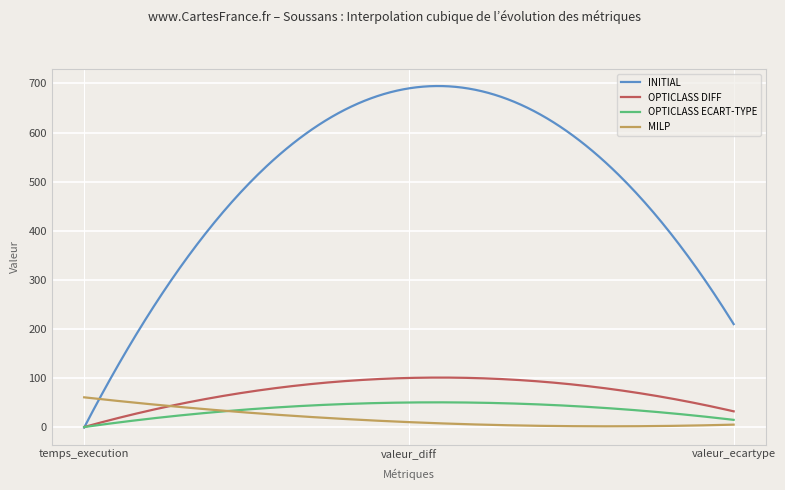

What is the maximum value for INITIAL?

694.7